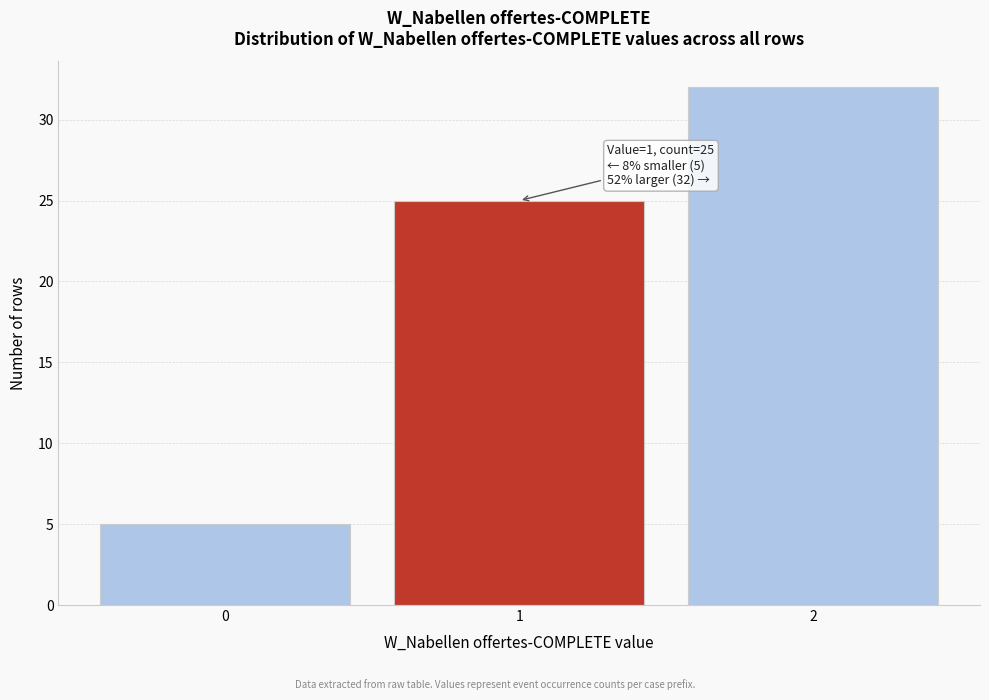

Reading left to right, extract all data points from this chart.

5	25	32